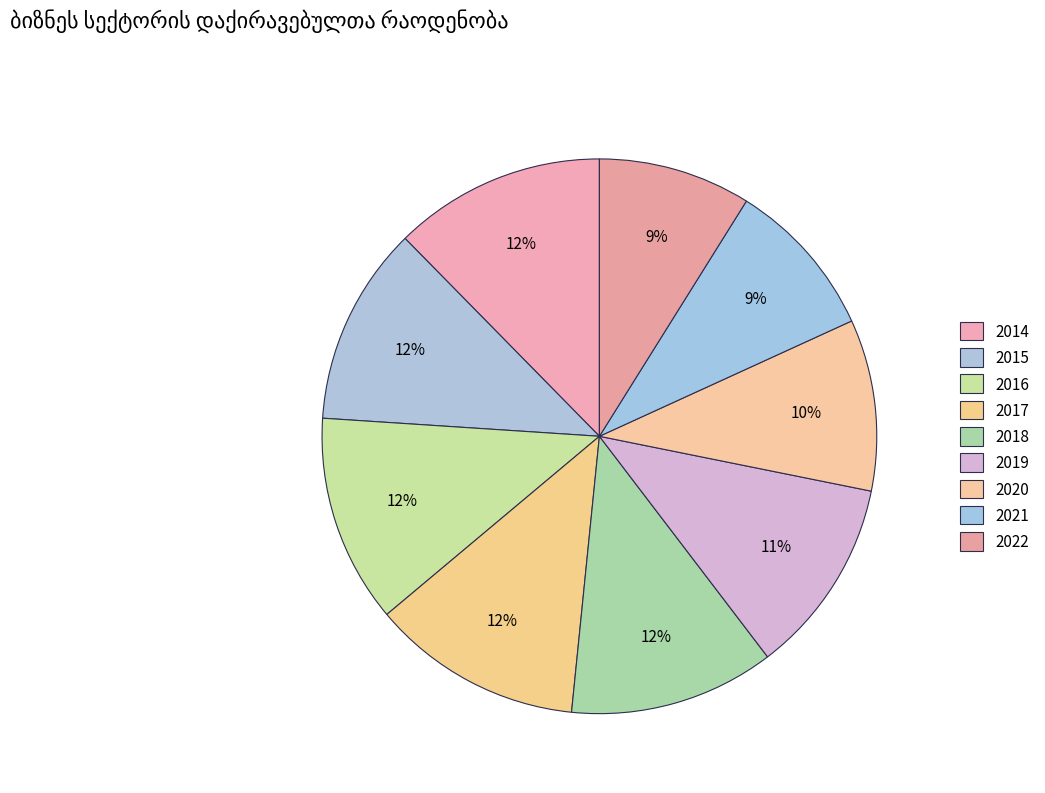

To the nearest percent, what portion does 2016 represent?

12%